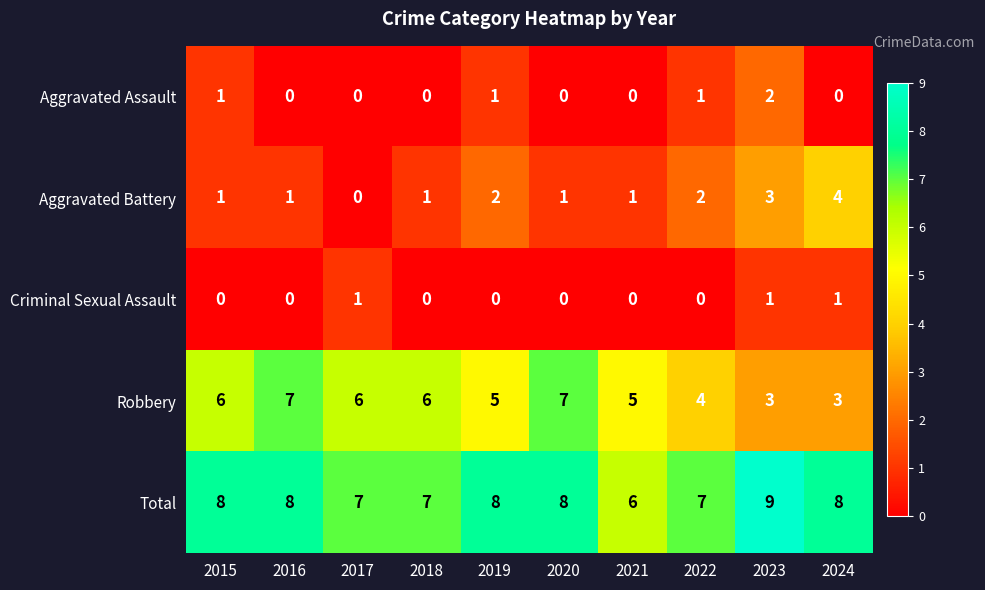

Between 2015 and 2023, which series saw the biggest shift?

Robbery